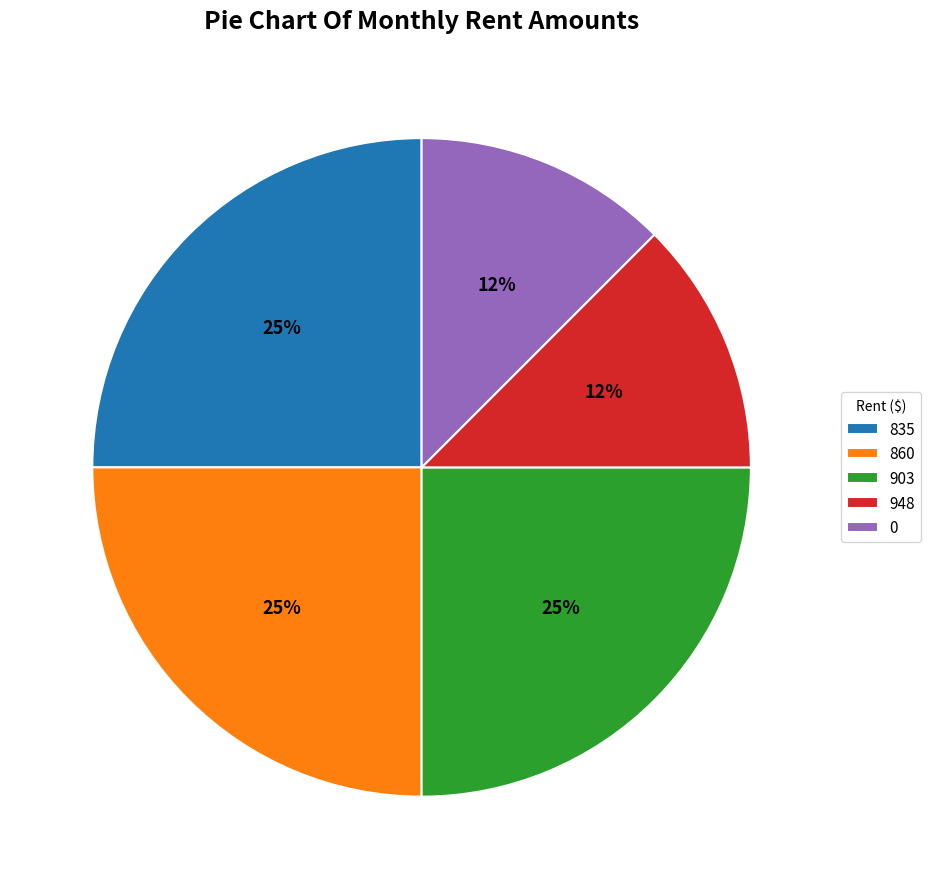

The 948 slice represents 12% of the pie. True or false?

True